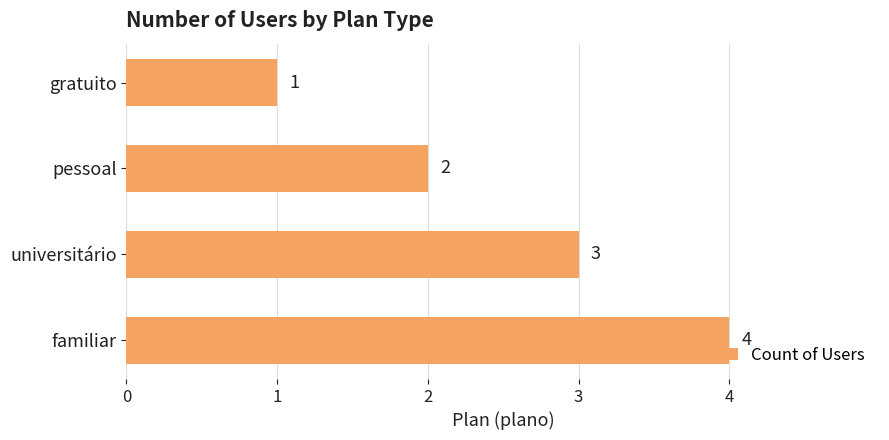

Are the bars grouped side by side (vs. stacked)?

No